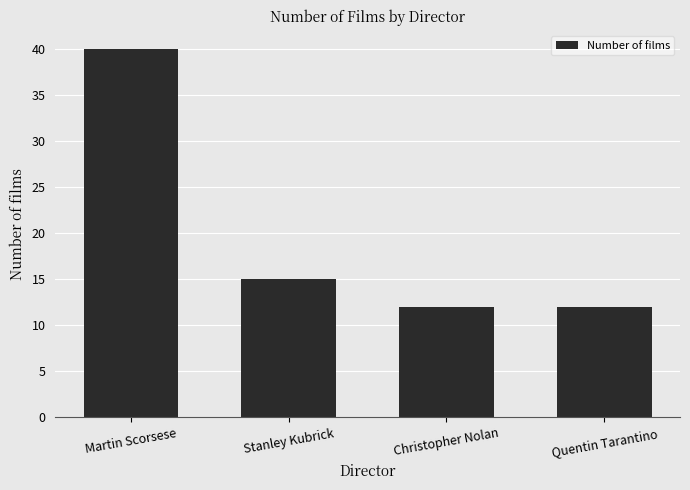

At which label does the data first exceed 15?

Martin Scorsese